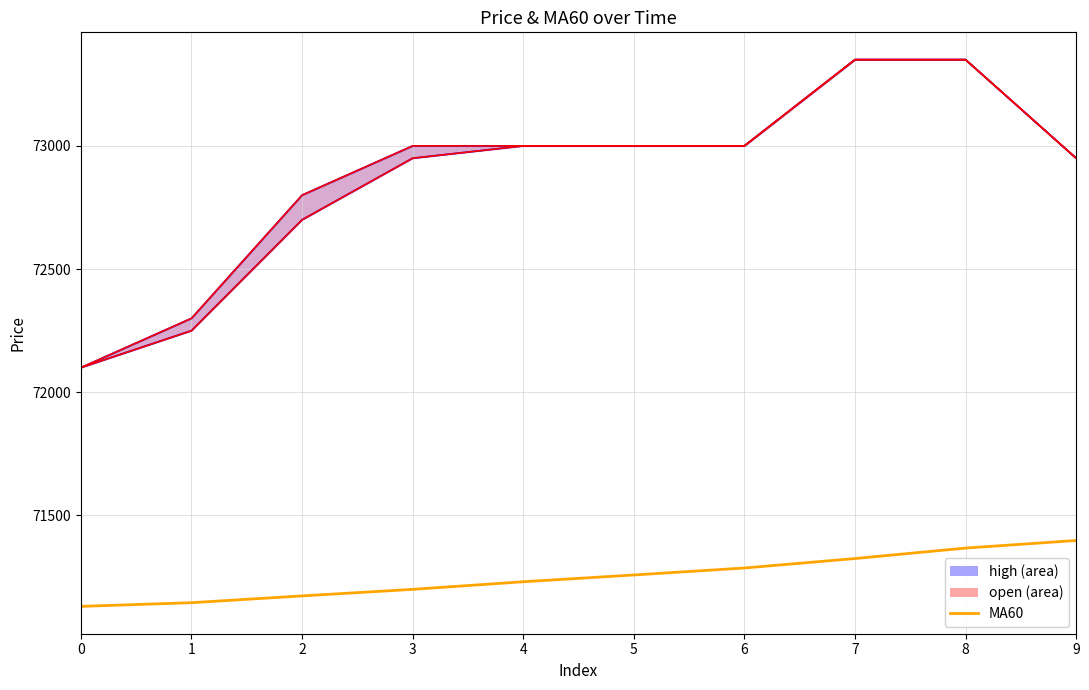

Is the value of high_line at 4 greater than the value of open_line at 4?

No